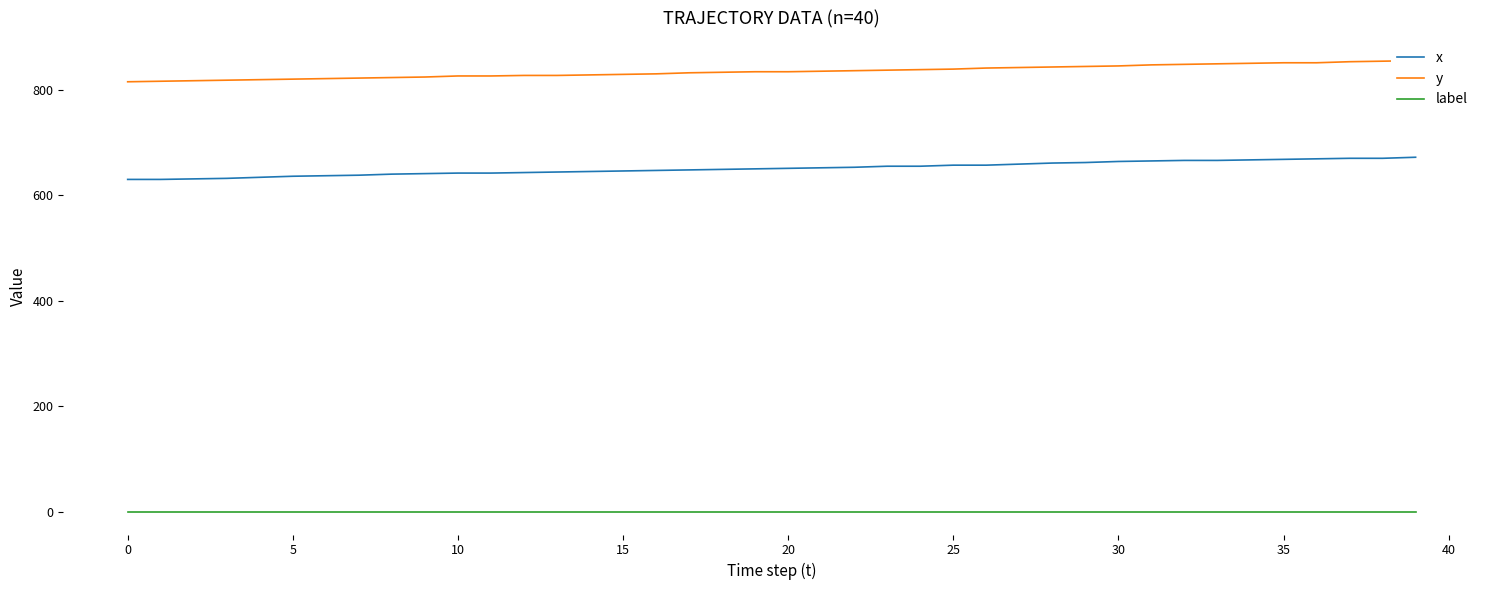

What are all the series names shown in the legend?

x, y, label